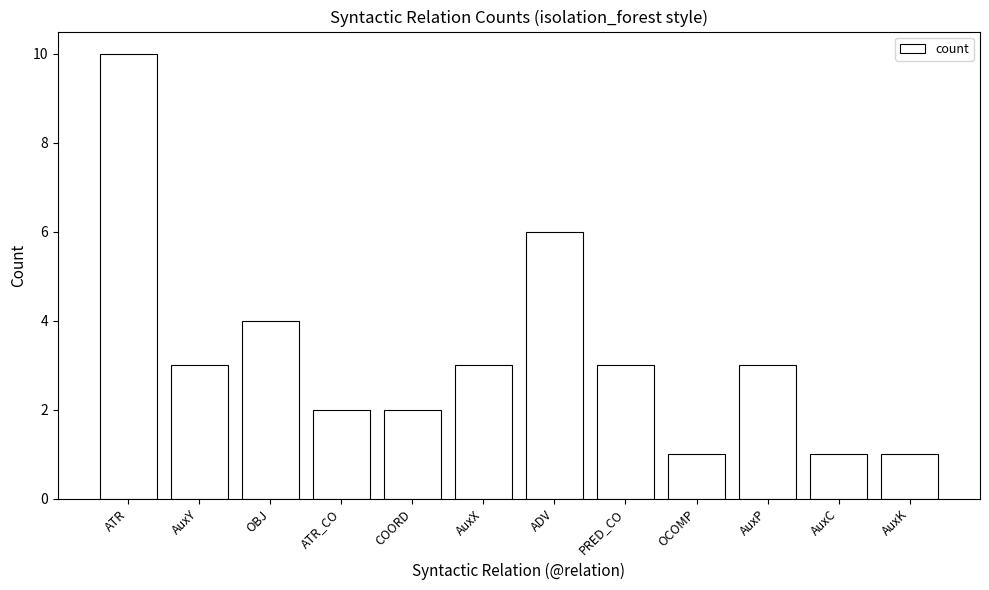

How many values are between 2 and 4?

7